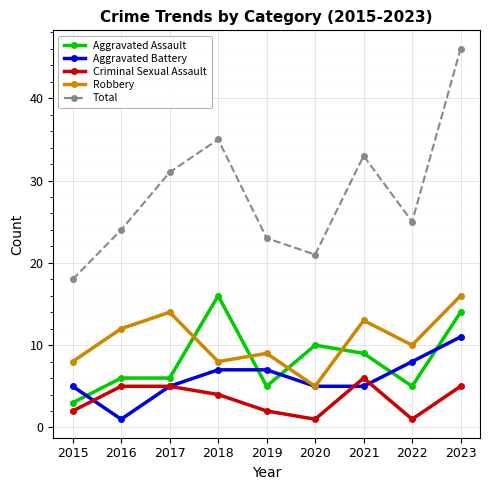

In Robbery, how many points are lower than both neighbors (excluding endpoints)?

3